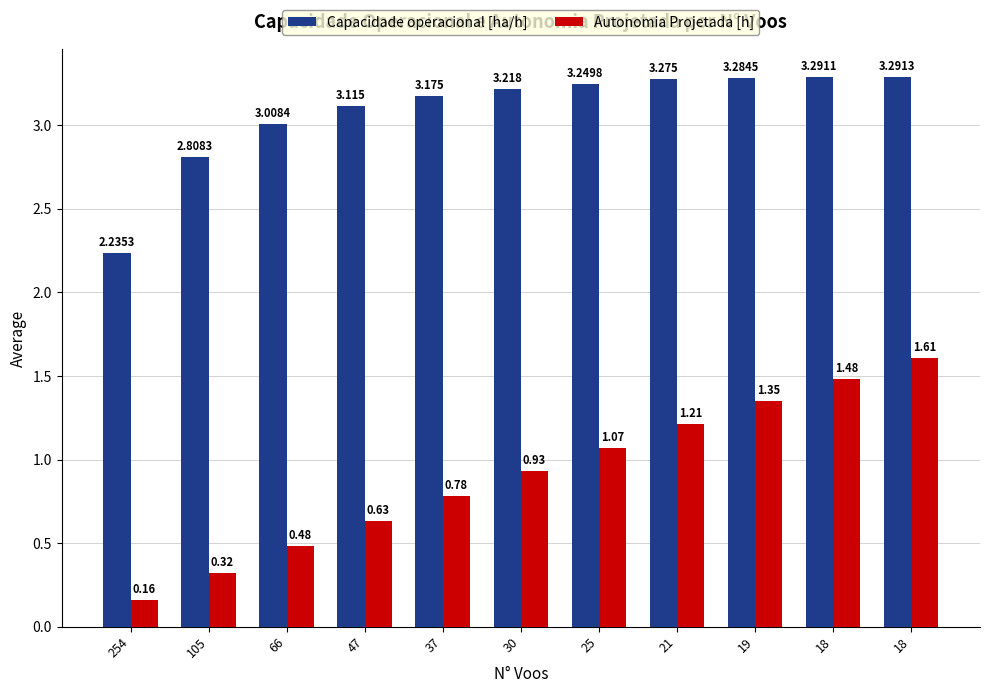

Reading left to right, what are all the values shown in this chart?

Capacidade operacional [ha/h]: 2.2	2.8	3.0	3.1	3.2	3.2	3.2	3.3	3.3	3.3	3.3
Autonomia Projetada [h]: 0.2	0.3	0.5	0.6	0.8	0.9	1.1	1.2	1.4	1.5	1.6